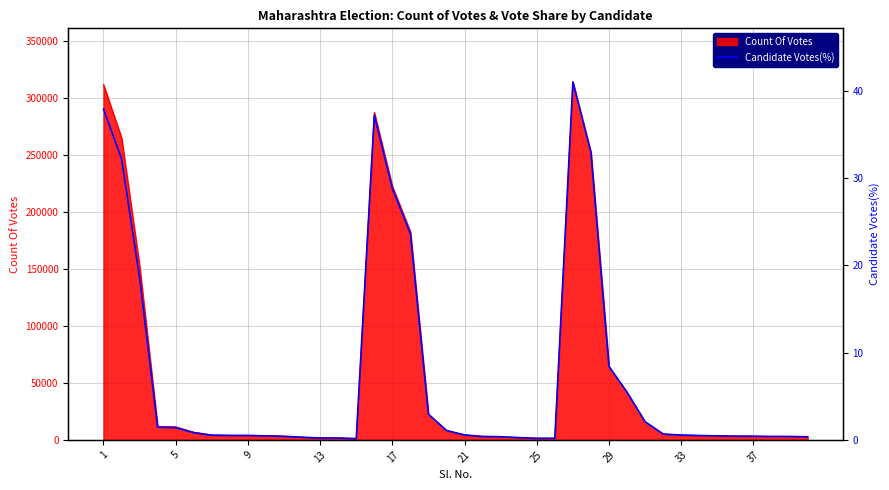

Reading right to left, transcribe all the data shown in this chart.

2710.0	3003.0	3003.0	3222.7	3295.9	3515.7	3808.6	4248.1	5127.0	15893.7	41748.5	64453.9	252542.1	314286.0	1391.6	1391.6	1977.6	2783.2	3003.0	4321.3	8203.2	22485.6	181130.1	220681.4	284988.8	1098.6	1611.3	1611.3	2270.5	3076.2	3515.7	3808.6	3808.6	4028.4	6298.9	10693.5	11059.7	142238.0	246902.4	290408.8